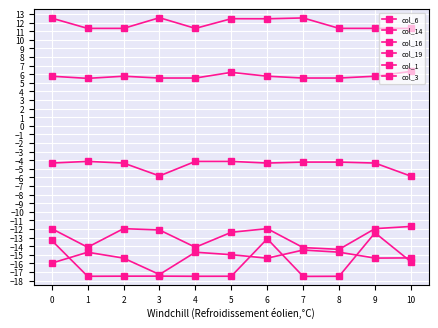

Is this an area chart (filled region under the line)?

No